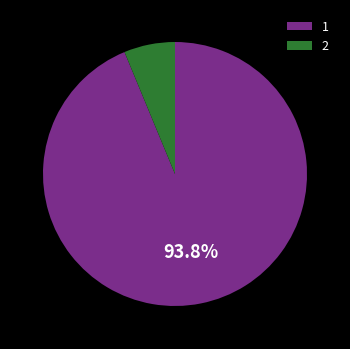

How many slices are in this pie chart?

2